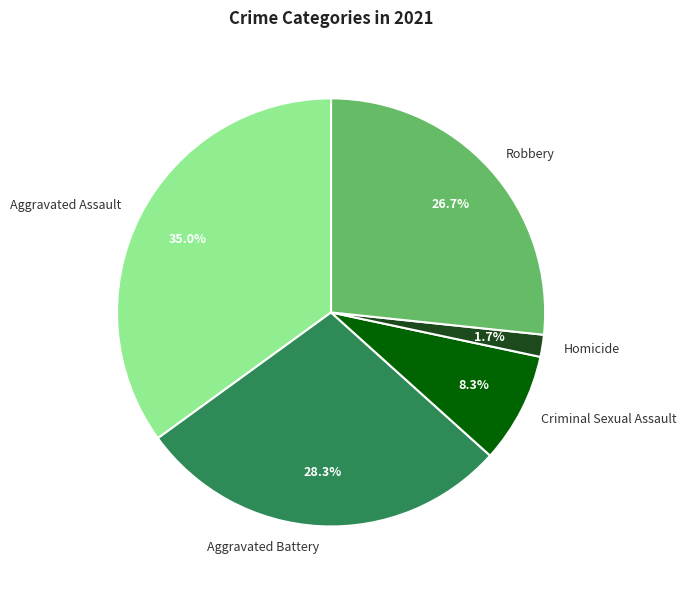

How many segments does this pie chart have?

5